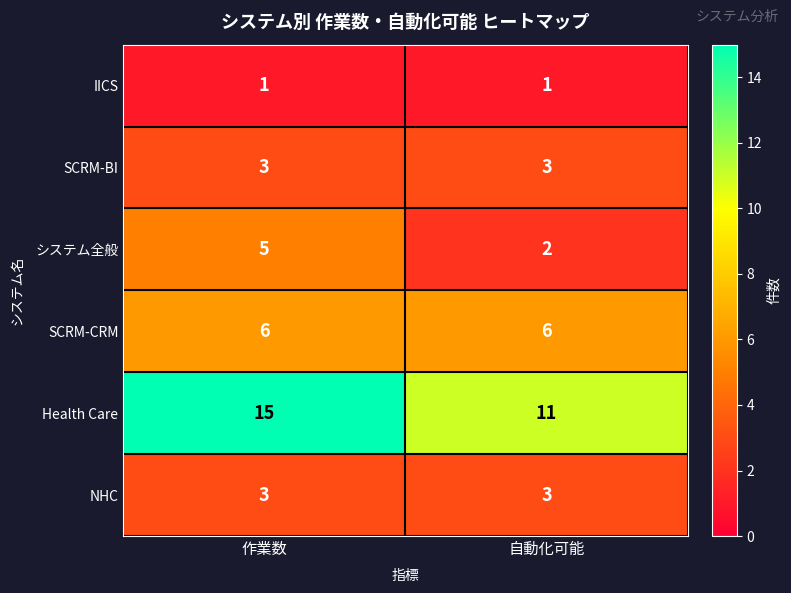

The value of システム全般 at 作業数 is 3. True or false?

False